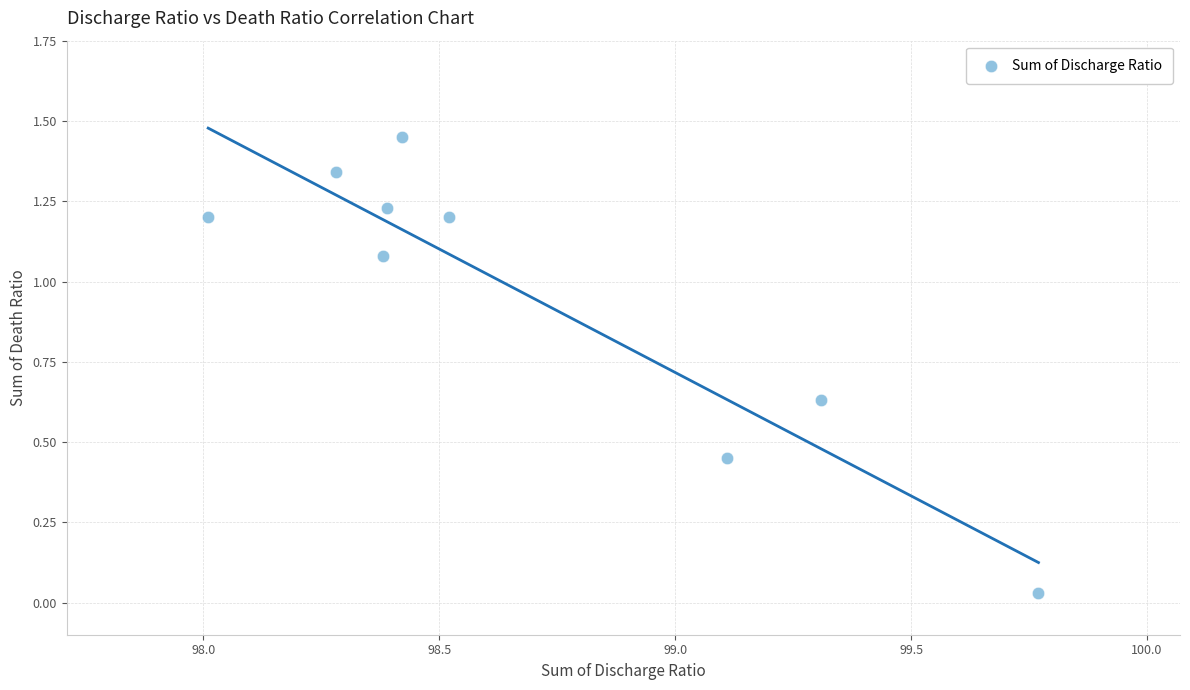

What is the average X value?

98.7